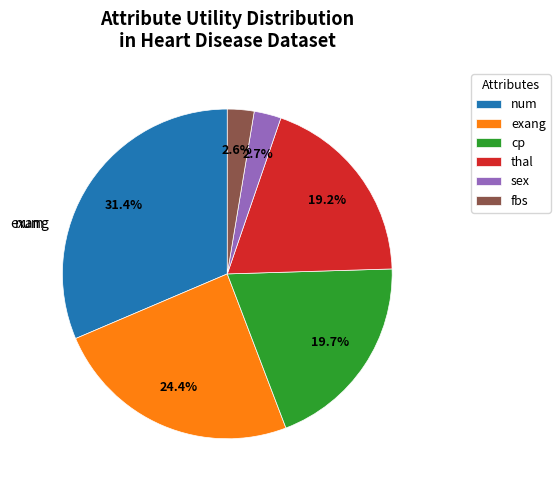

Which category has the biggest portion of the pie?

num